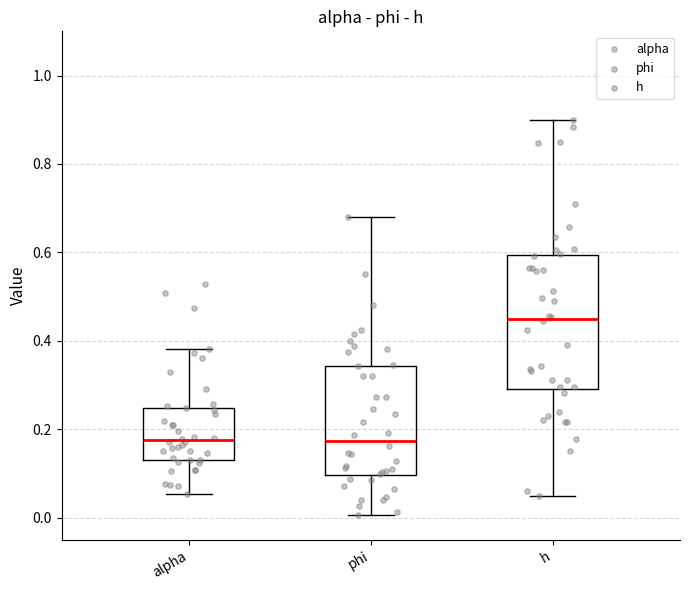

Reading left to right, read every box against the y-axis: the position of its median line, the range the box covers, and the ends of its whiskers. The values are not printed on the chart, so give them approximately, as read against the axis.

alpha: median 0.18, box 0.14 to 0.24, whiskers 0.06 to 0.38
phi: median 0.18, box 0.10 to 0.34, whiskers 0.00 to 0.68
h: median 0.44, box 0.30 to 0.60, whiskers 0.04 to 0.90